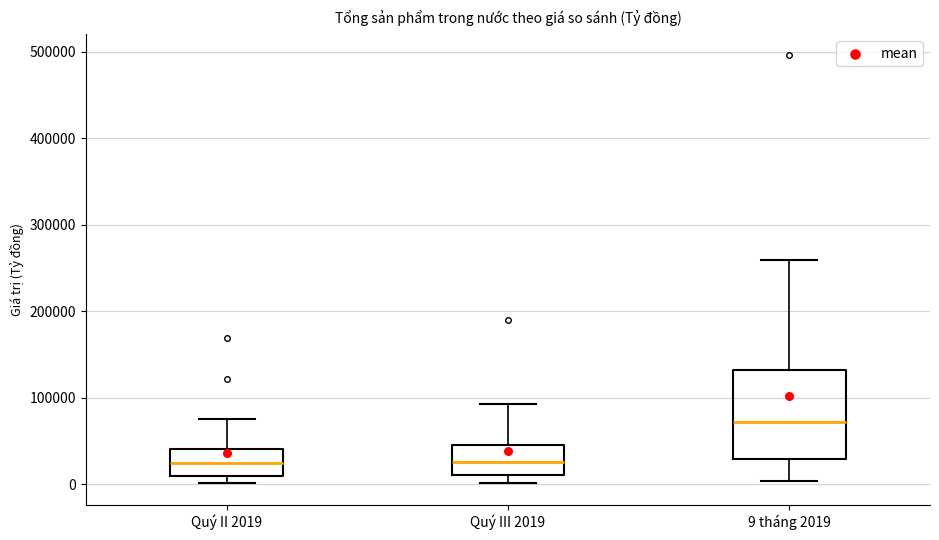

Reading left to right, read every box against the y-axis: the position of its median line, the range the box covers, and the ends of its whiskers. The values are not printed on the chart, so give them approximately, as read against the axis.

Quý II 2019: median 20000, box 10000 to 40000, whiskers 0 to 80000
Quý III 2019: median 30000, box 10000 to 50000, whiskers 0 to 90000
9 tháng 2019: median 70000, box 30000 to 130000, whiskers 0 to 260000